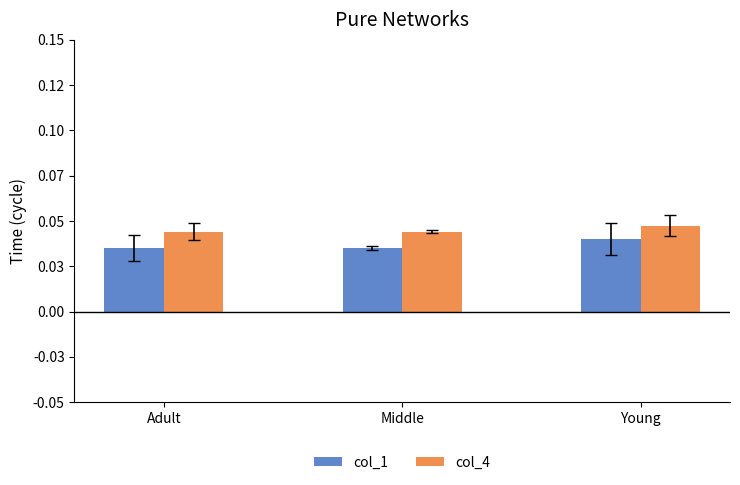

At which category is the sum across all series the highest?

Young